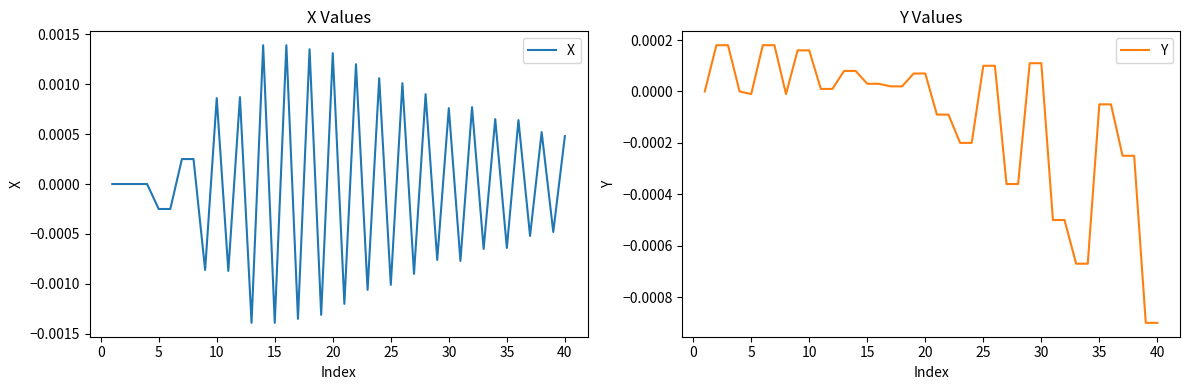

Which series has the largest total across all categories?

X